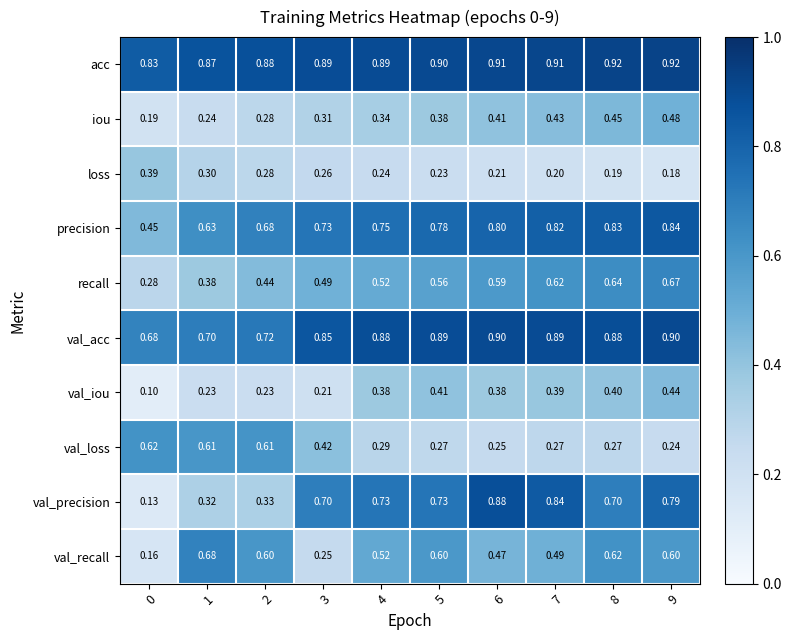

At 7, list the series in order from smallest to largest.

loss, val_loss, val_iou, iou, val_recall, recall, precision, val_precision, val_acc, acc